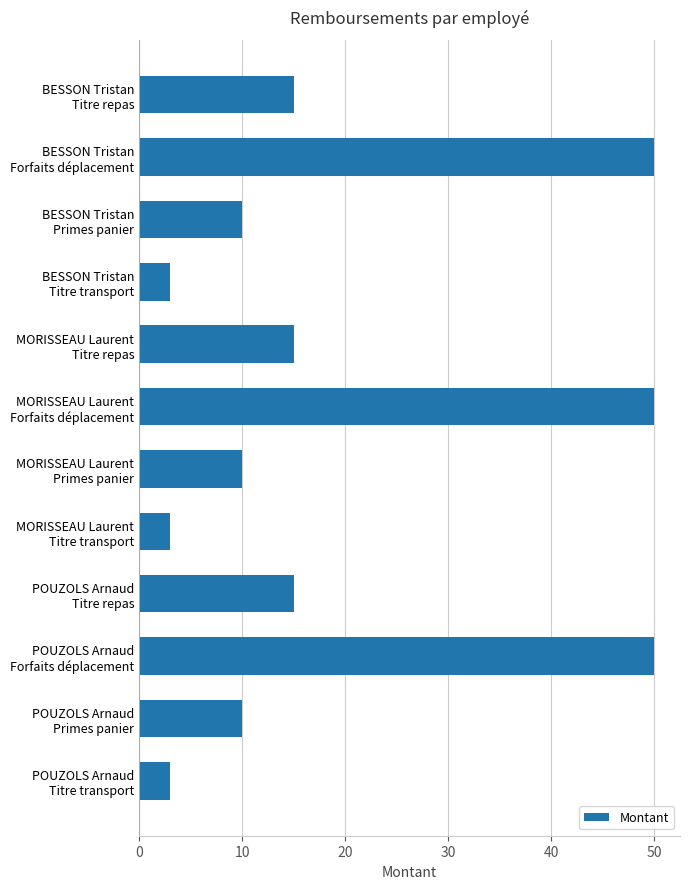

Reading top to bottom, what are all the values shown in this chart?

15	50	10	3	15	50	10	3	15	50	10	3